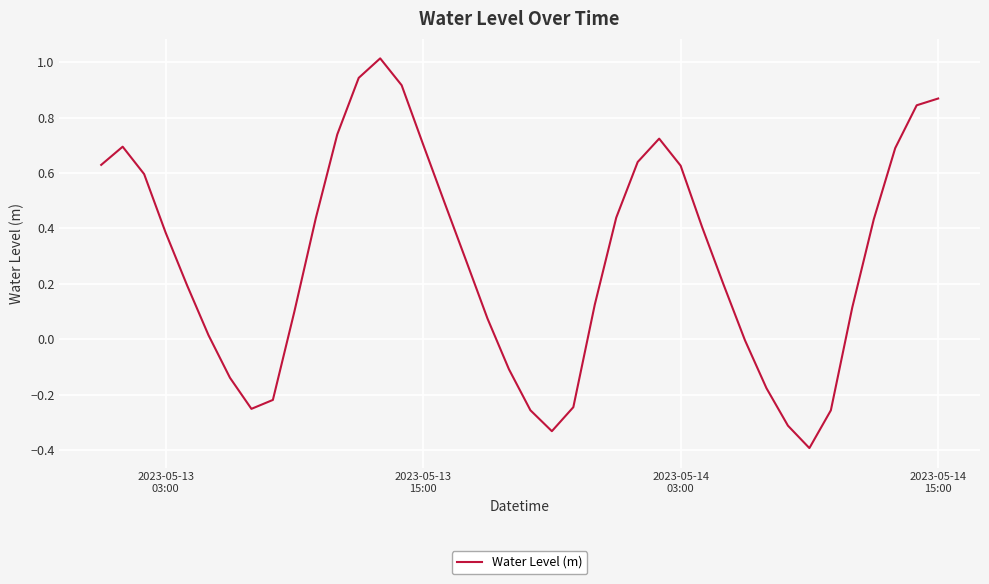

What is the smallest value displayed?

-0.4